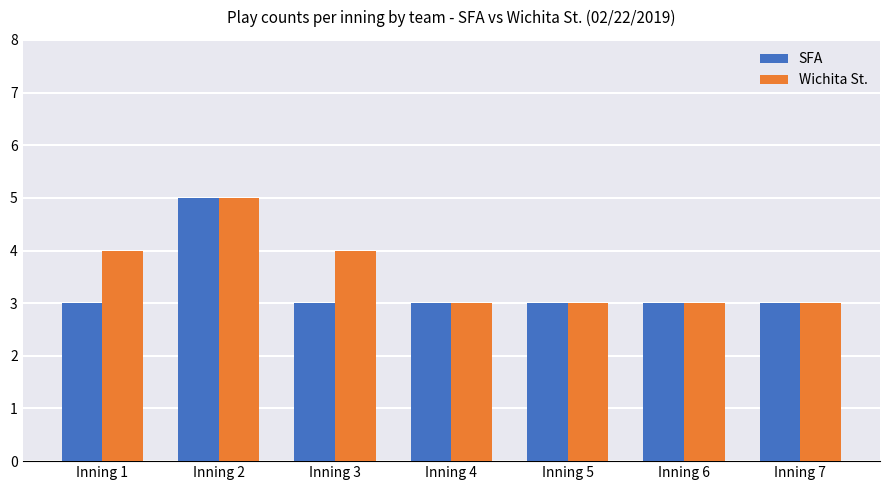

Are the bars grouped side by side (vs. stacked)?

Yes